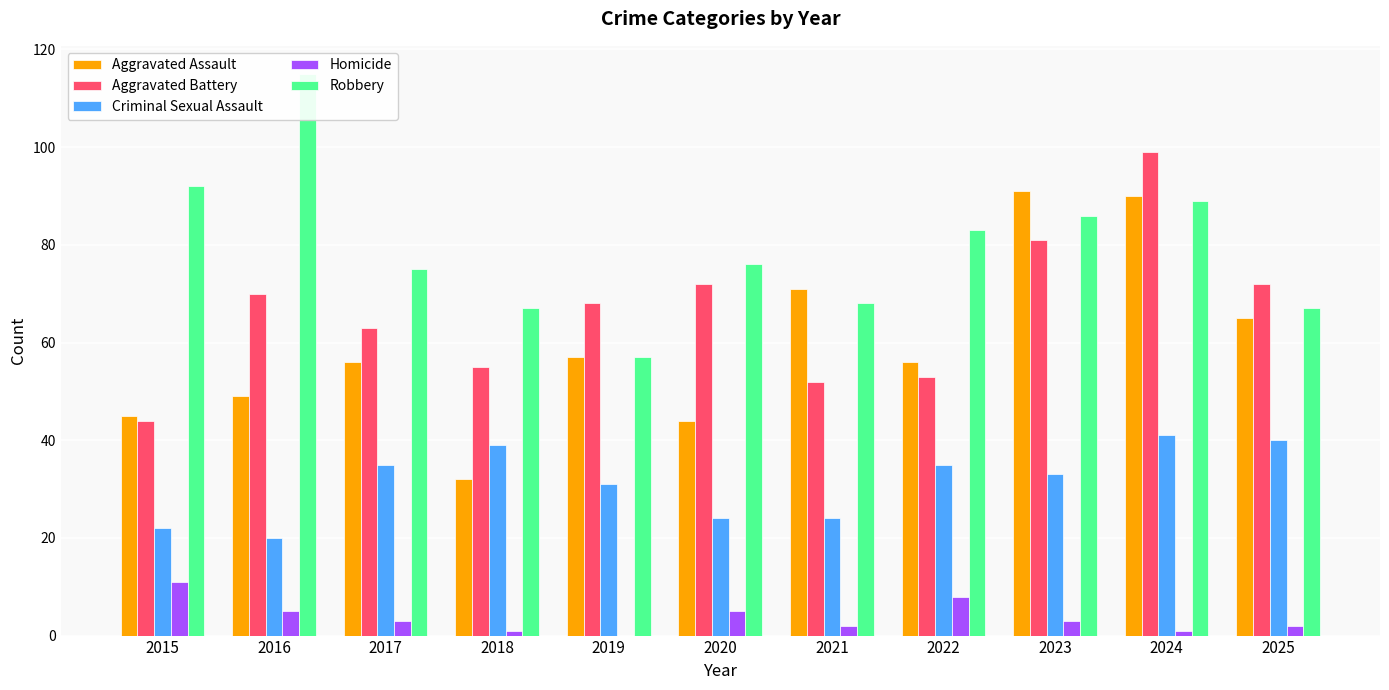

Where is Robbery nearest to the value 86?

2023